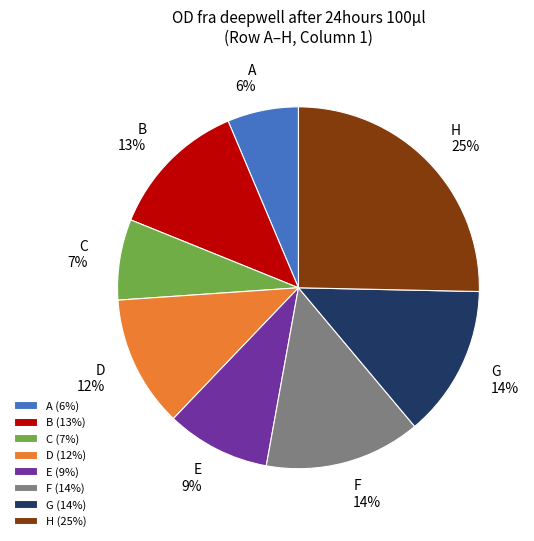

What is the smallest slice in the pie chart?

A